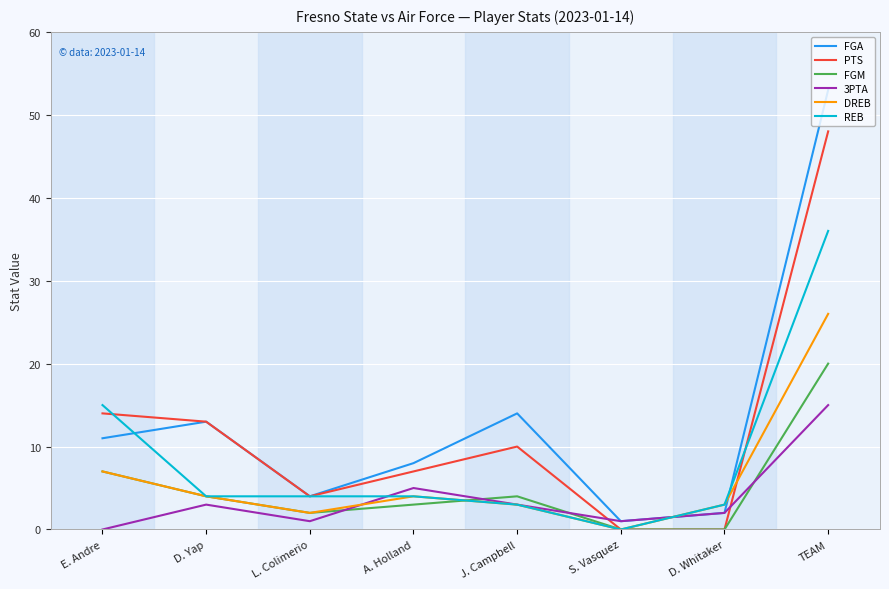

Is it true that PTS equals 12 at TEAM?

False